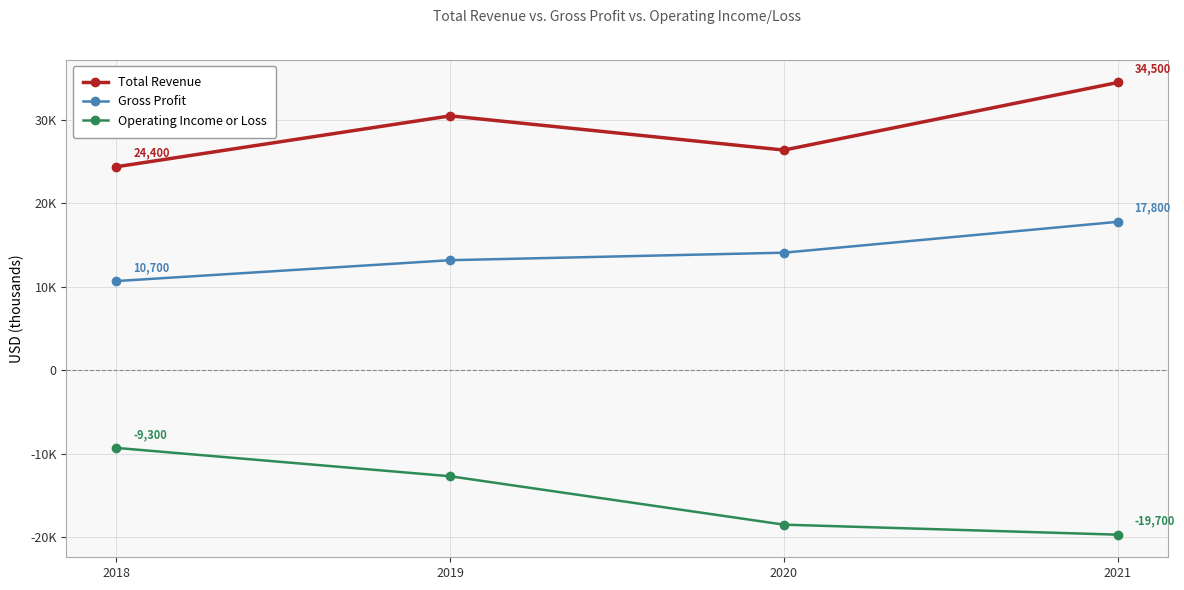

What are all the series names shown in the legend?

Total Revenue, Gross Profit, Operating Income or Loss